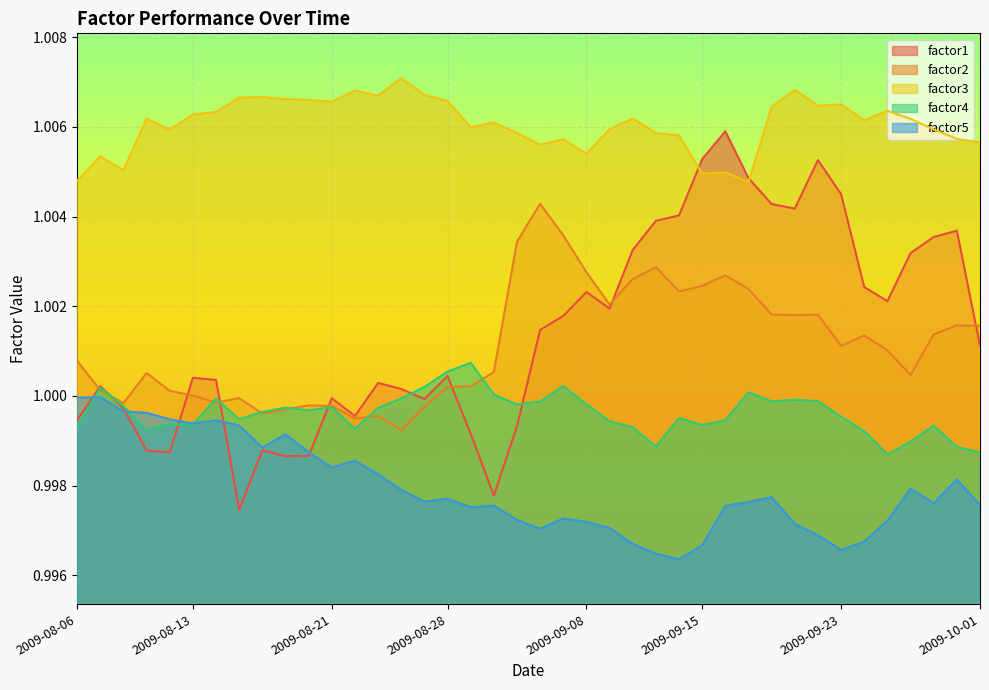

What value does the factor5 series have at 2009-08-24?

1.0